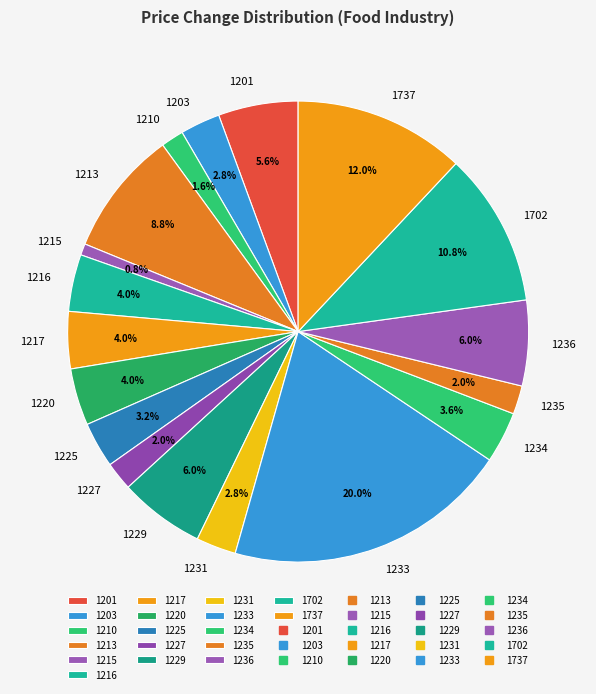

To the nearest percent, what portion does 1210 represent?

2%